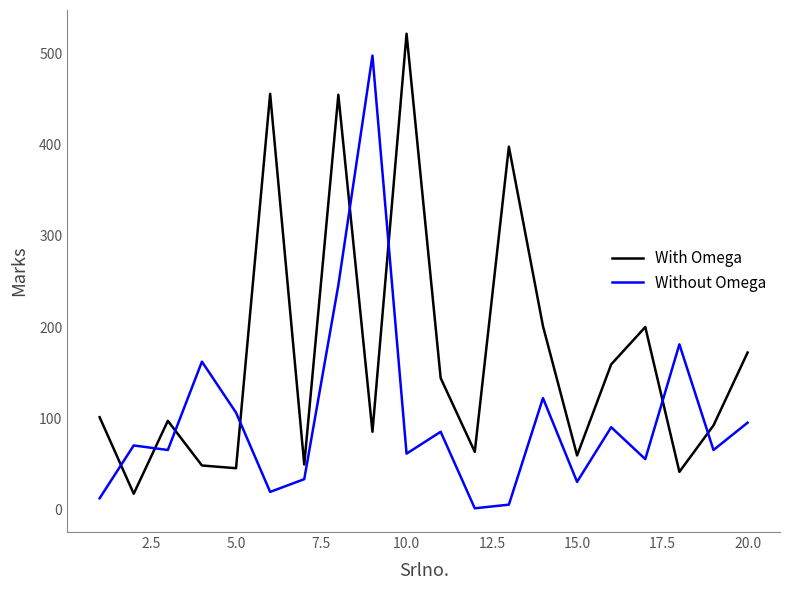

What is the difference between the maximum and minimum values in the Without Omega series?

497